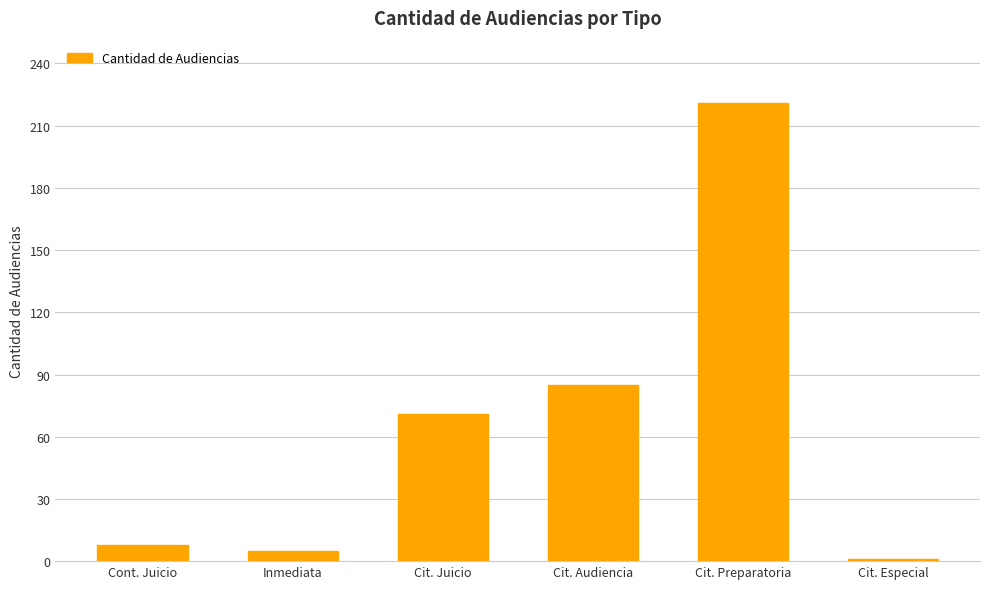

What is the sum of the values at Cont. Juicio and Cit. Audiencia?

93